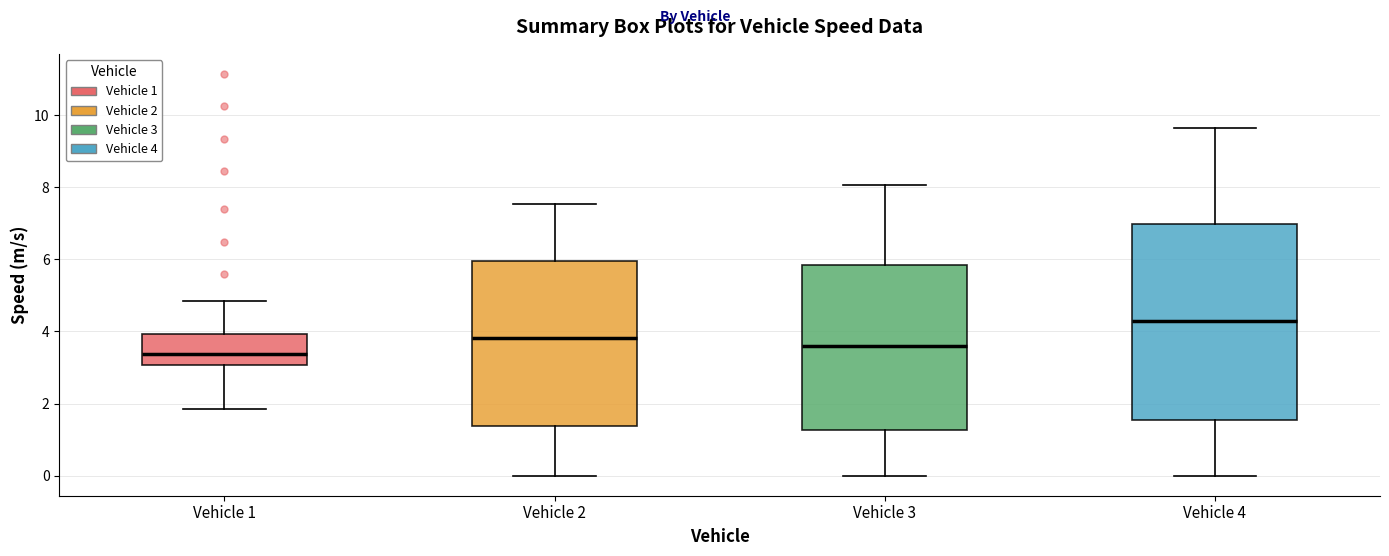

Which box is the tallest, from its lower edge to its upper edge?

Vehicle 4